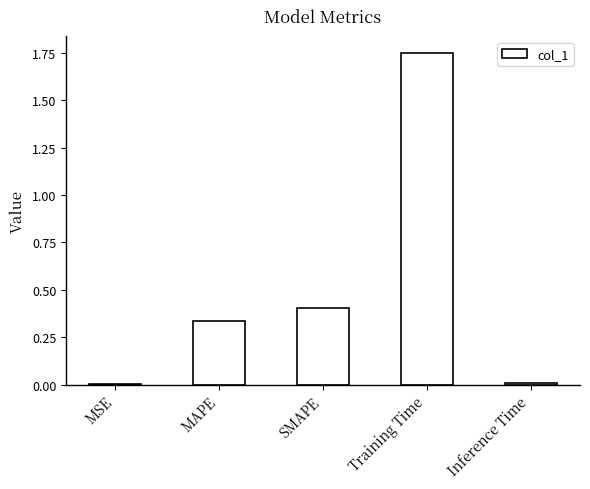

The chart shows a value of 0.0 at Inference Time. True or false?

True